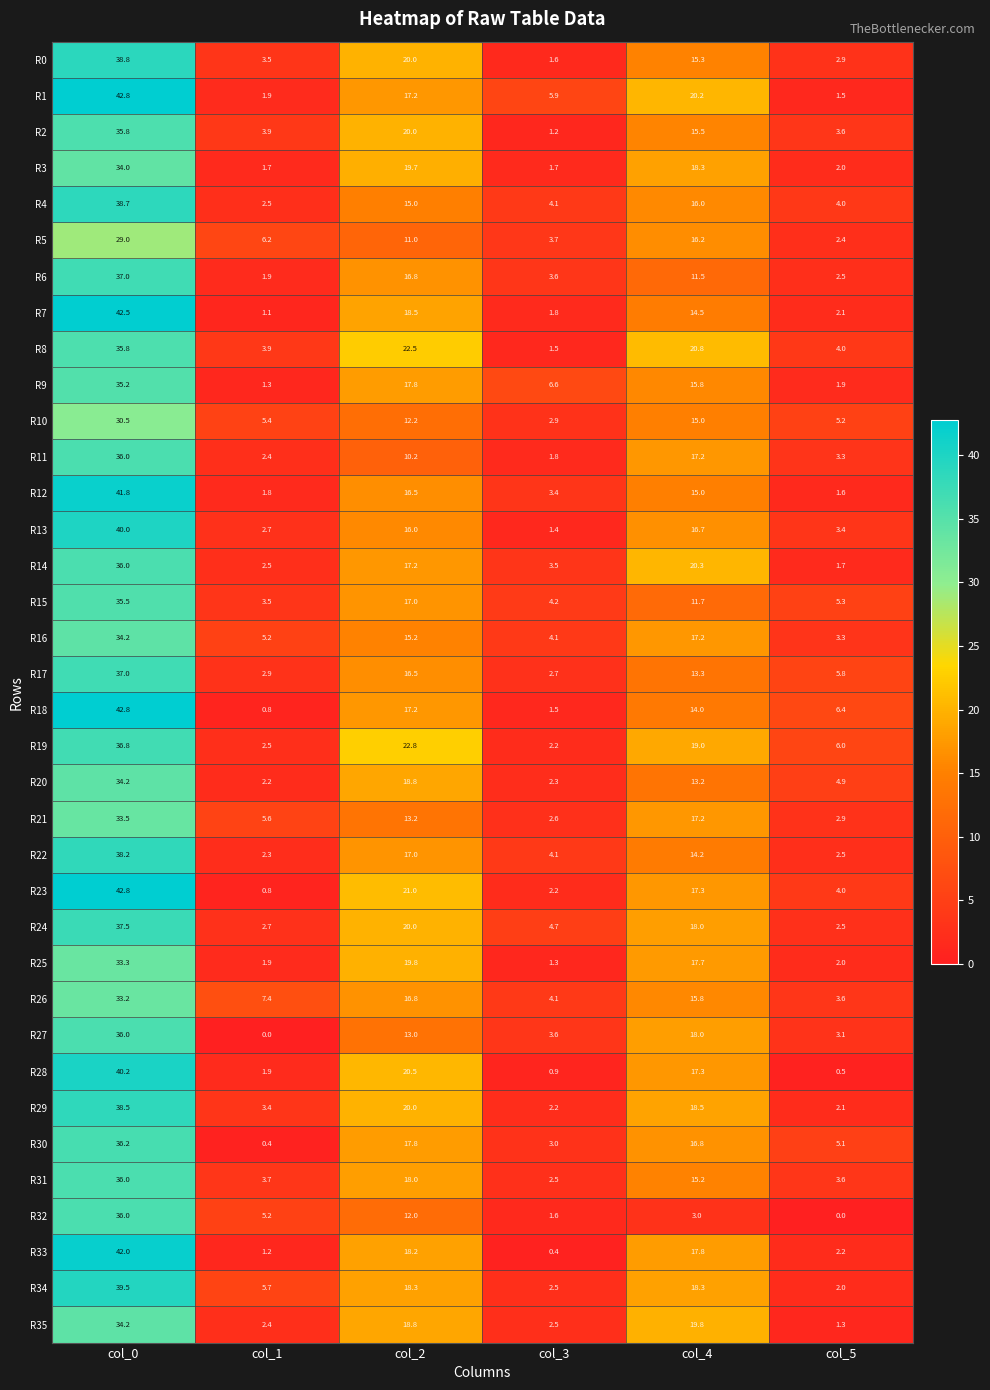

Is it true that R35 equals 32.1 at col_2?

False